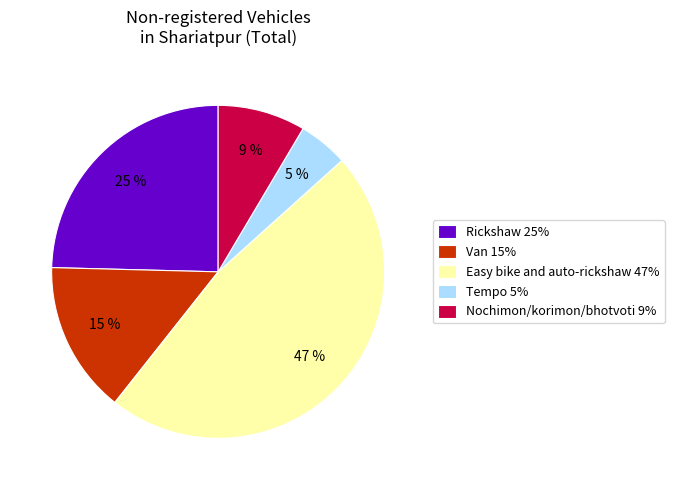

Which category has the biggest portion of the pie?

Easy bike and auto-rickshaw